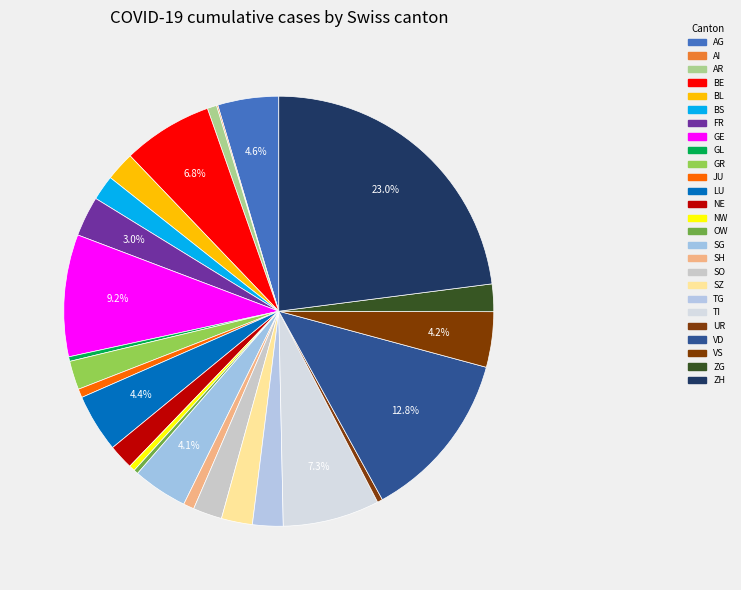

Which slice is the largest?

ZH